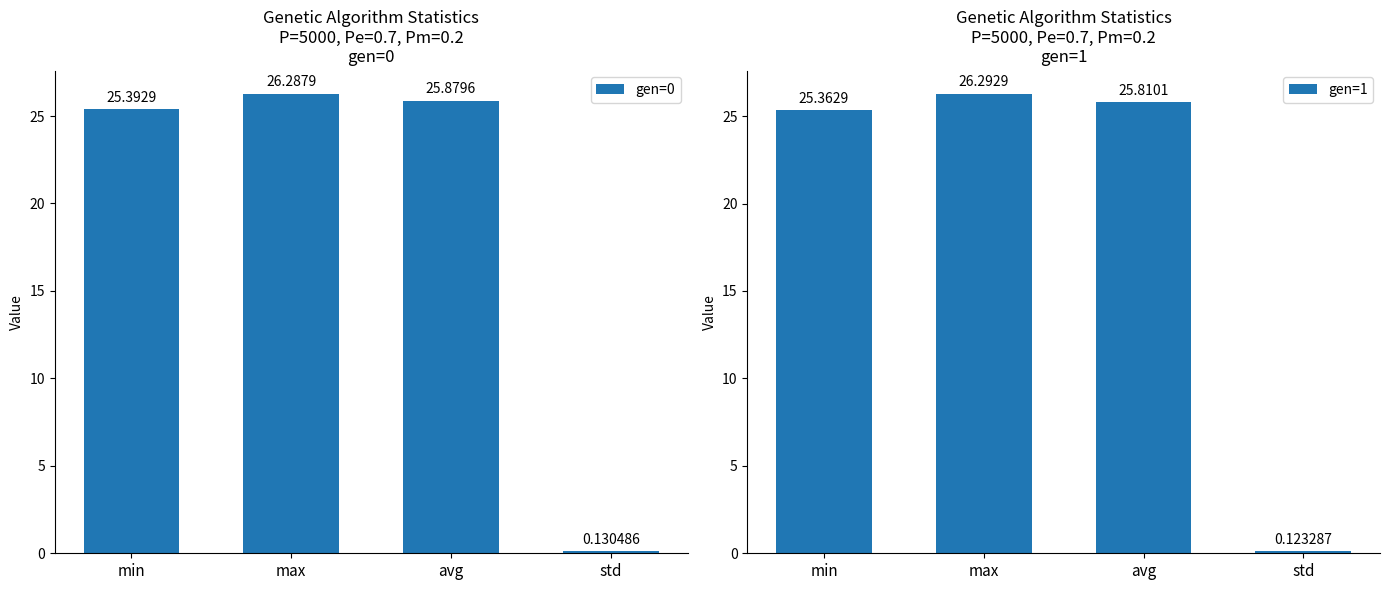

At which label does gen=1 first exceed 25?

min